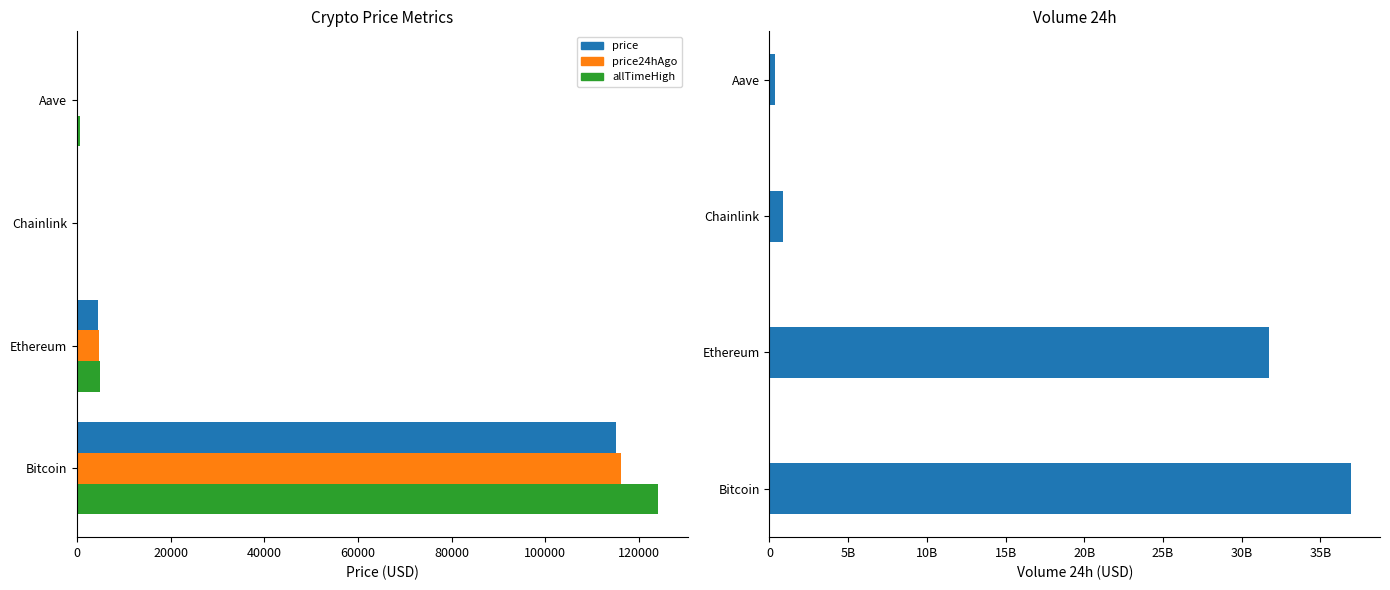

Read the price24hAgo value at Chainlink.

24.7